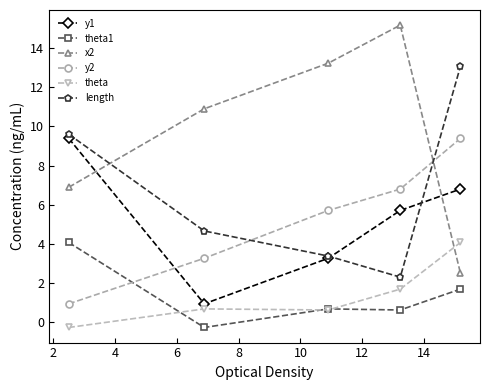

Which series has the widest spread of values?

x2